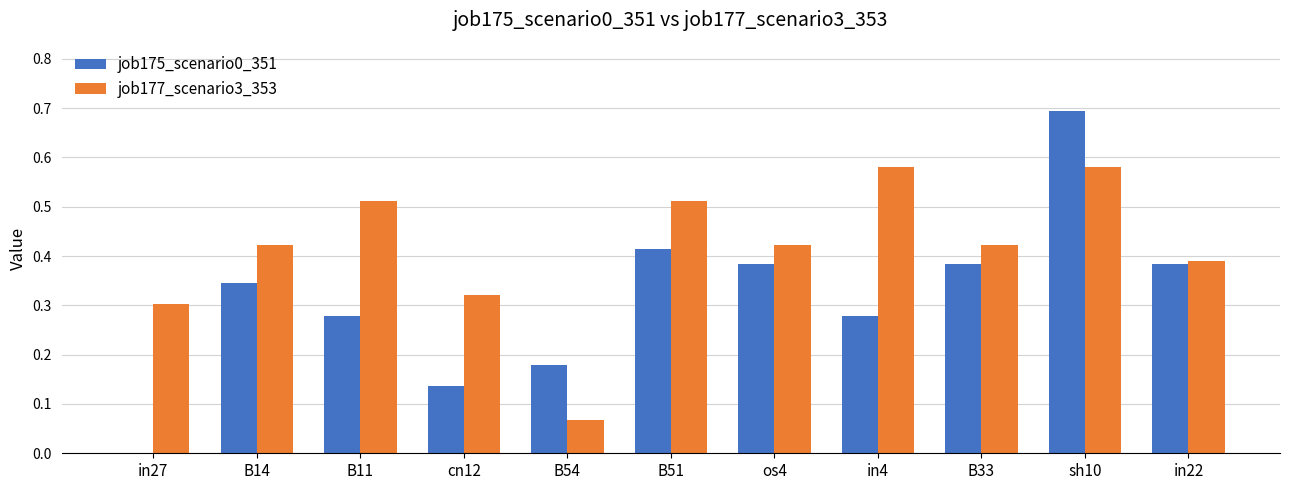

Between B14 and cn12, which series saw the biggest shift?

job175_scenario0_351